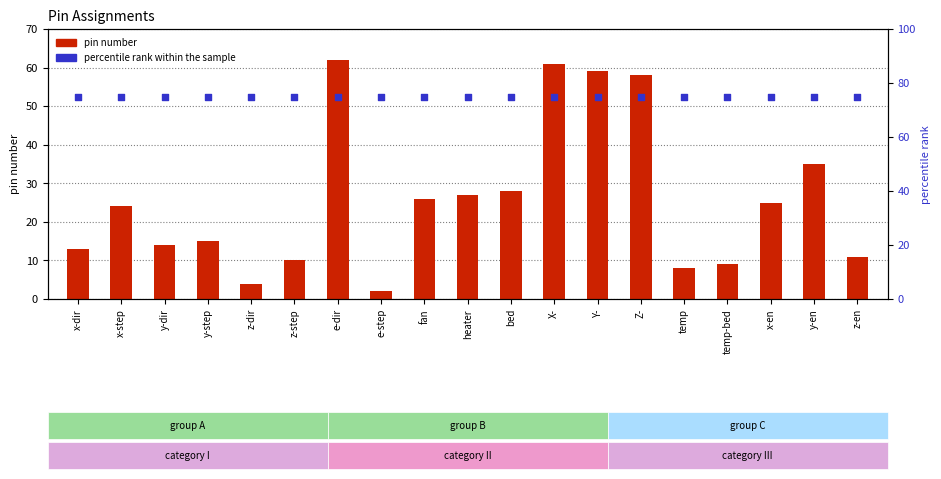

Which series reaches the maximum Y coordinate?

percentile rank within the sample